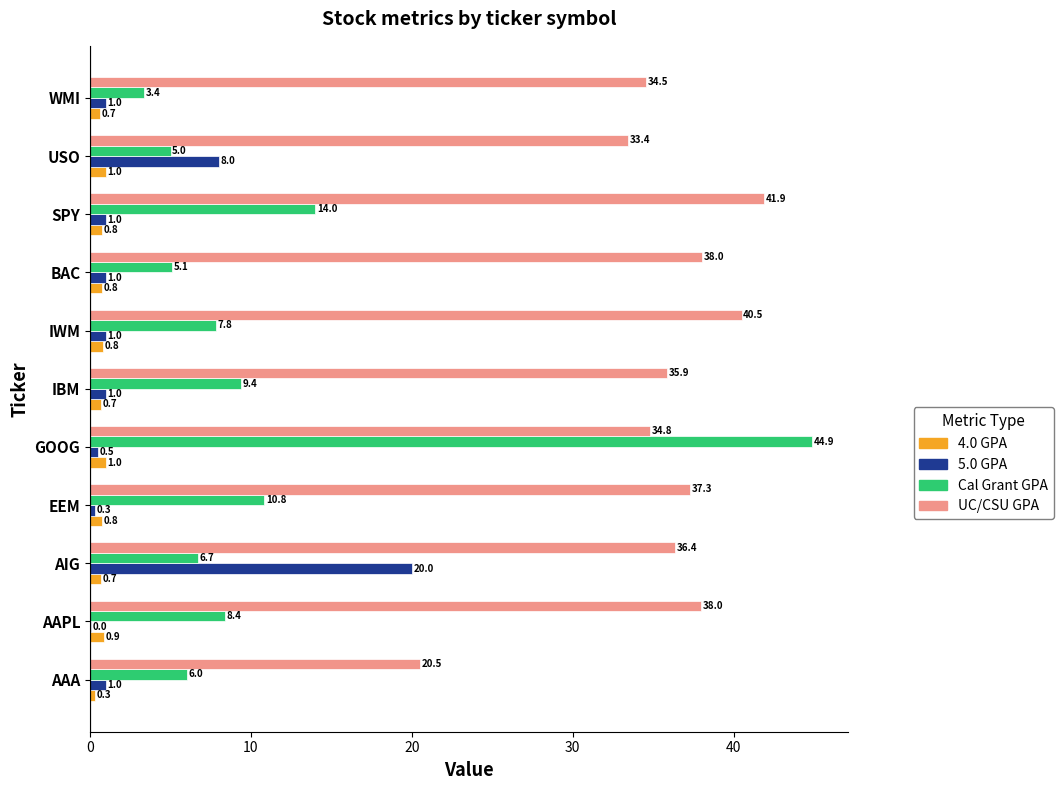

How many distinct data groups are displayed?

4